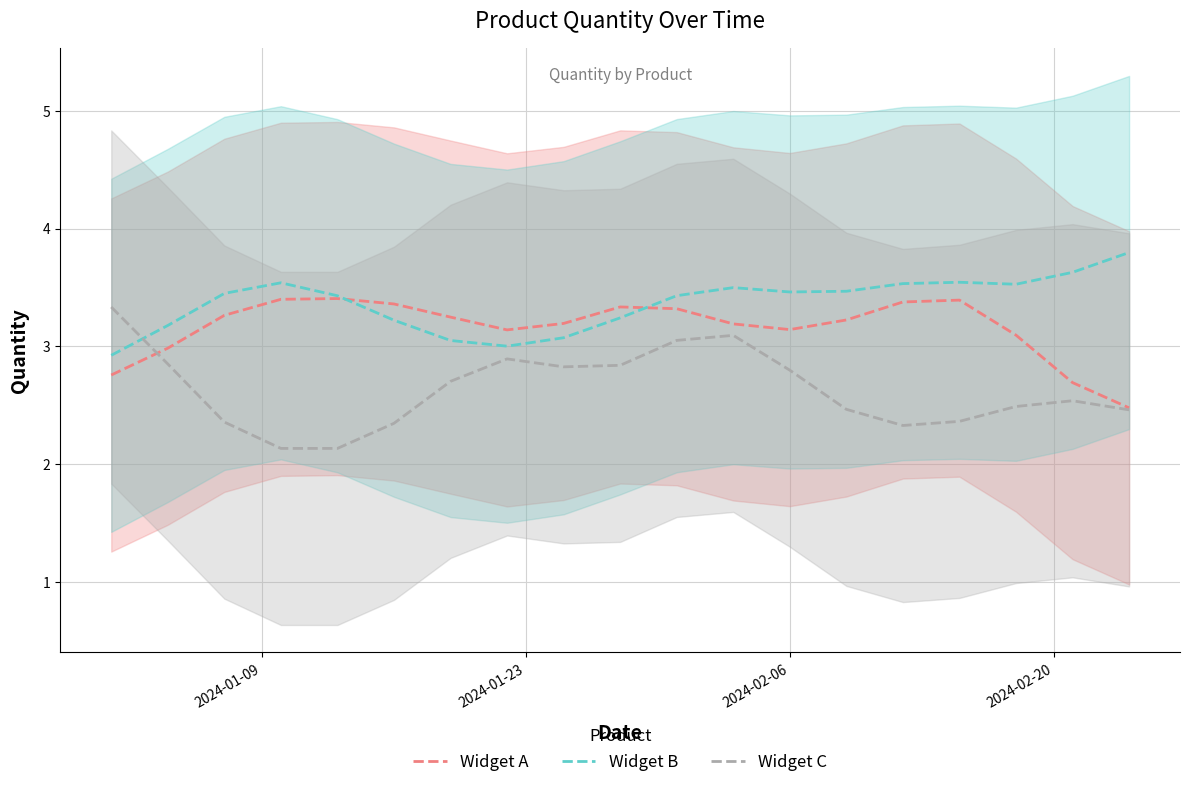

What are all the series names shown in the legend?

Widget A line, Widget B line, Widget C line